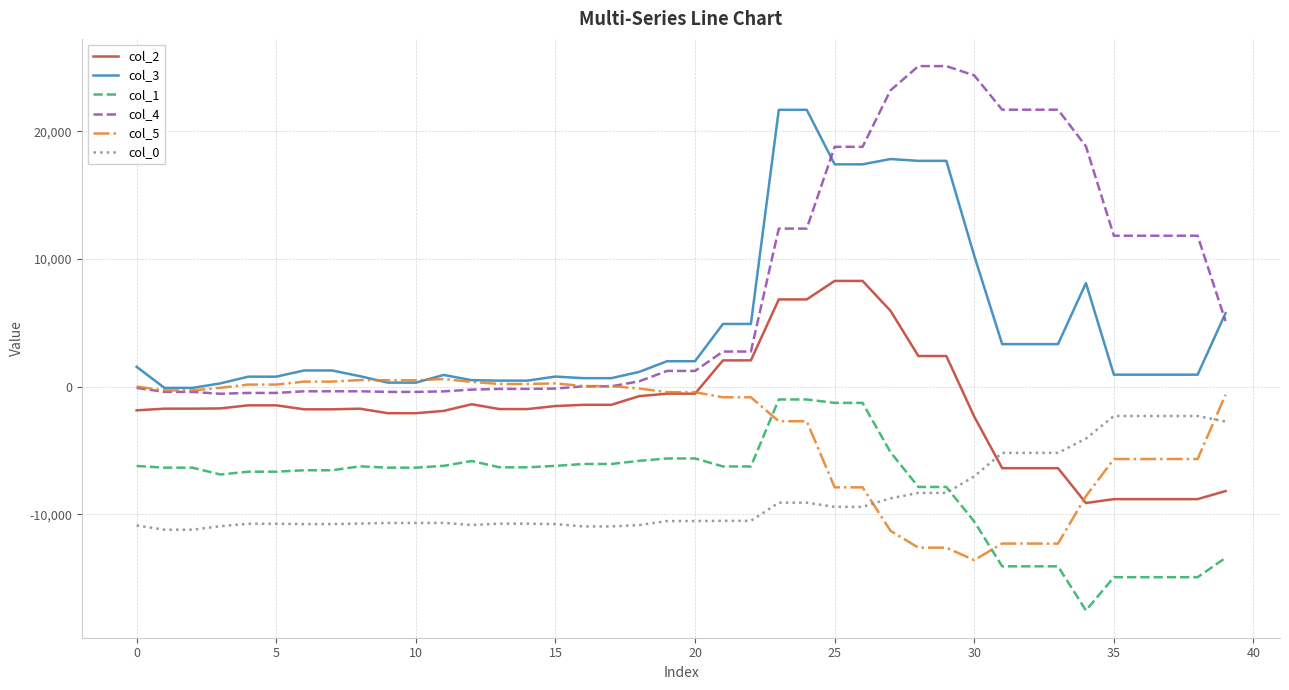

Which series has the widest spread of values?

col_4